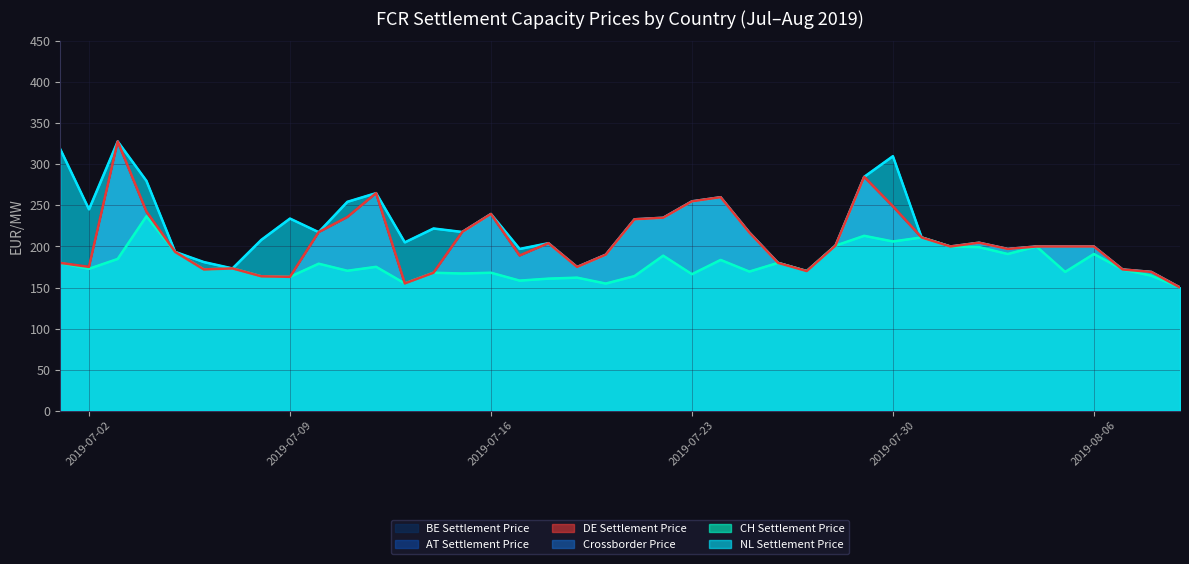

Is the value of AT_SETTLEMENTCAPACITY_PRICE at 2019-07-18 greater than the value of BE_SETTLEMENTCAPACITY_PRICE at 2019-08-09?

Yes